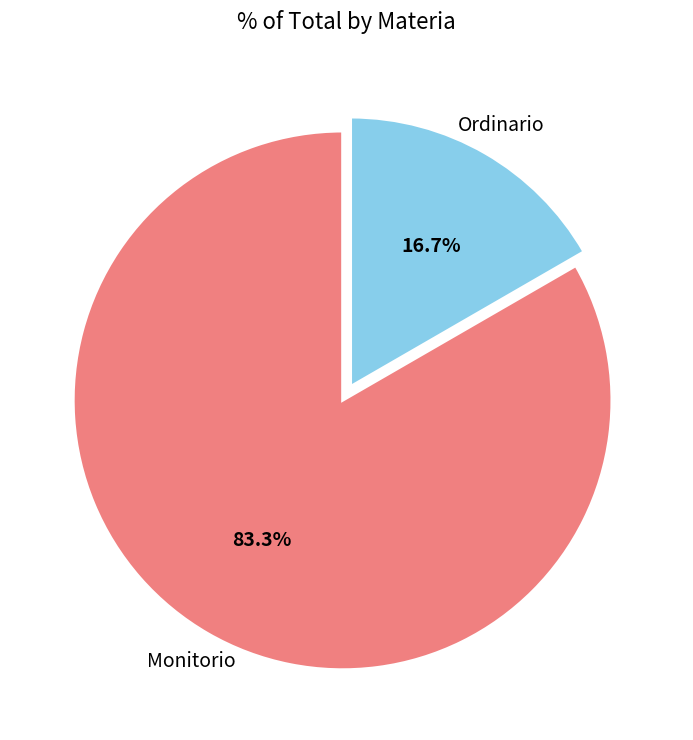

Does any single category account for the majority?

Yes